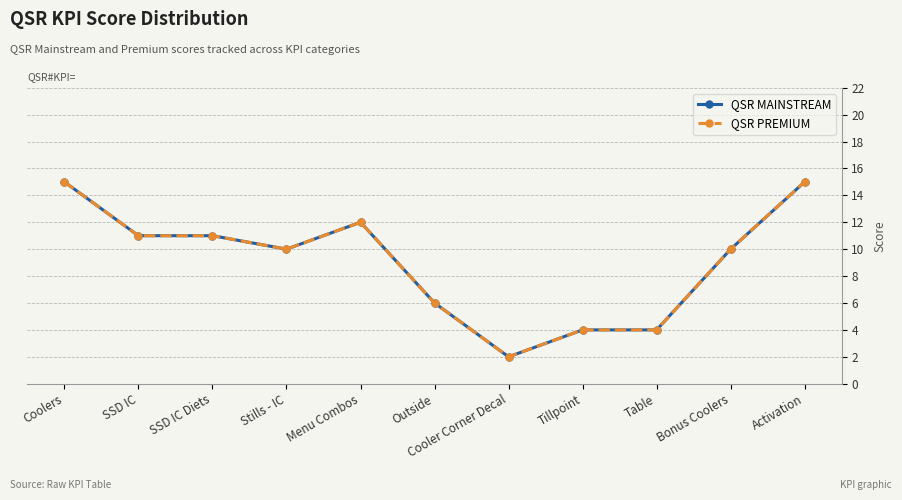

Is this an area chart (filled region under the line)?

No